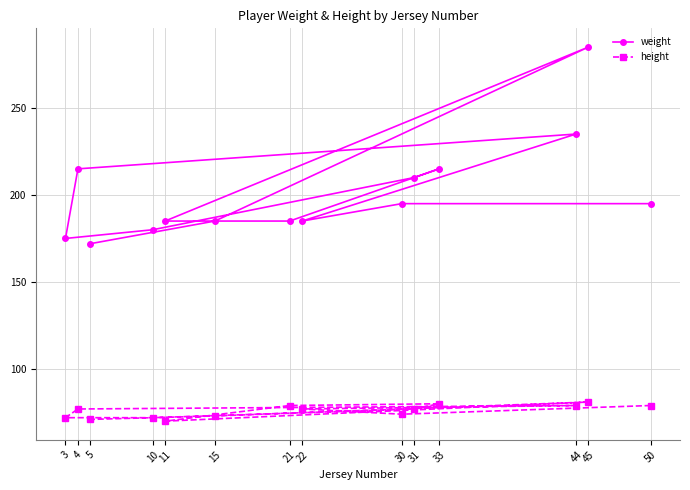

True or false: height and weight cross at least once.

False